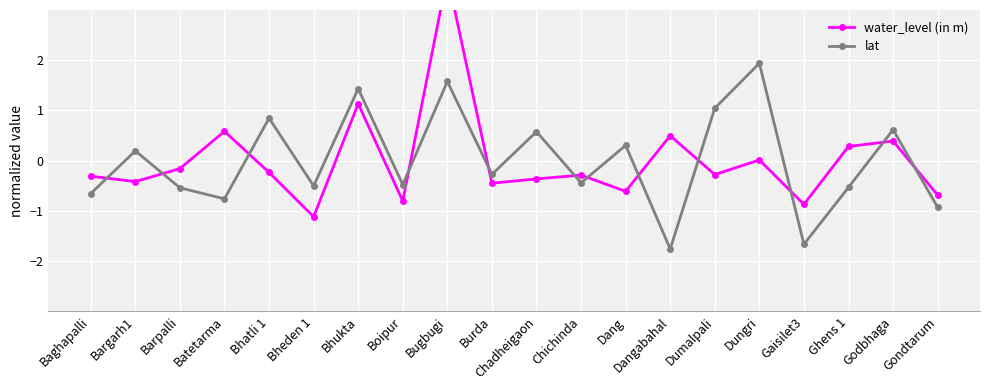

Where is the first local minimum for lat?

Batetarma